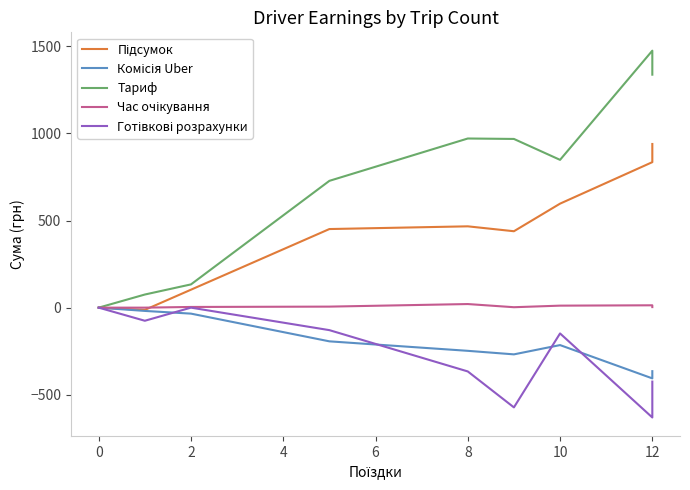

How many lines are shown in the chart?

5